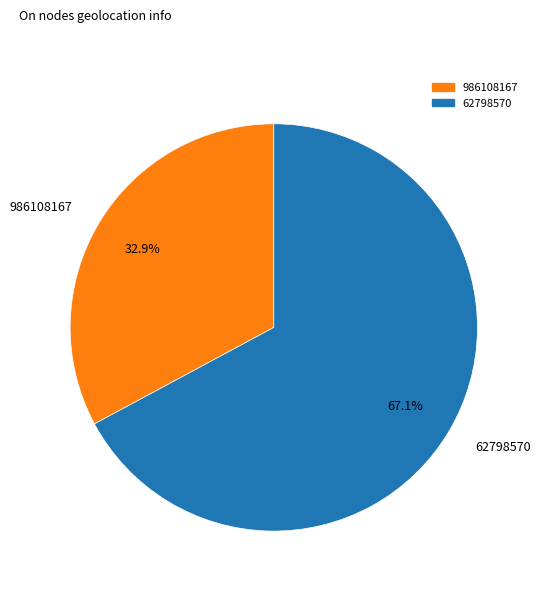

What is the smallest slice in the pie chart?

986108167